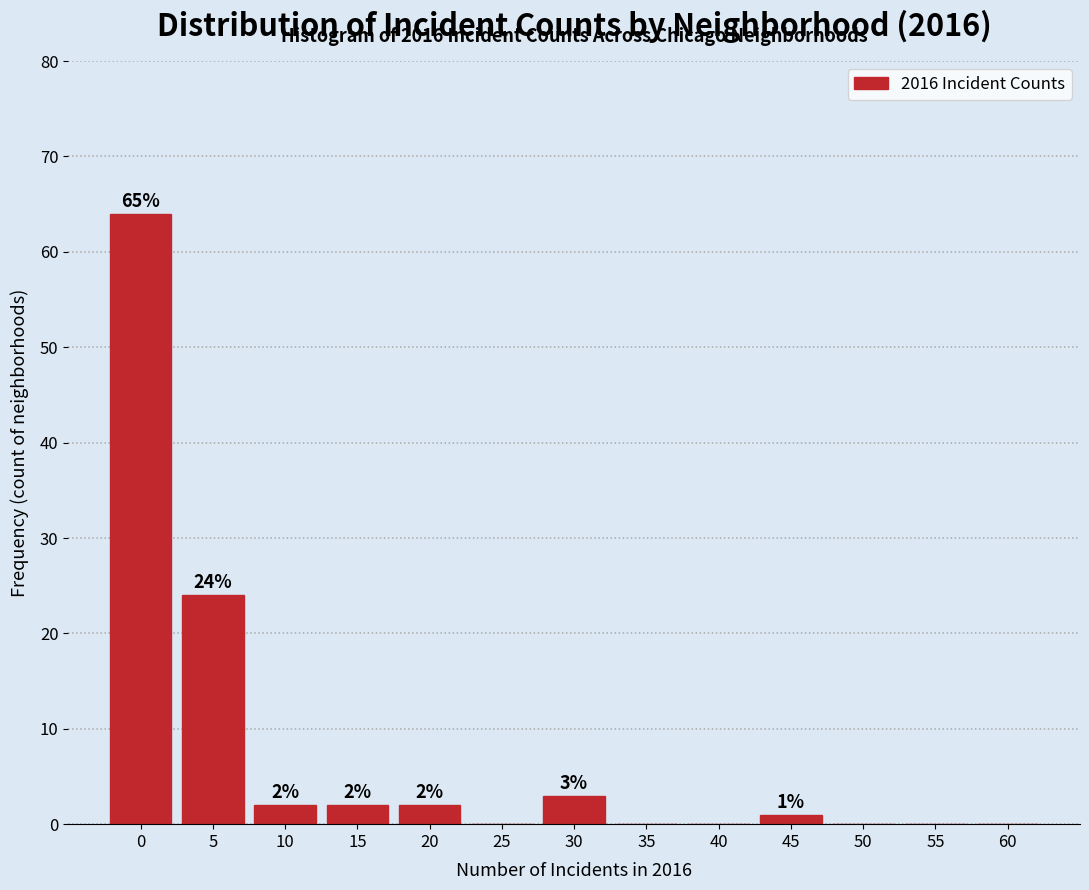

Reading left to right, transcribe all the data shown in this chart.

0=64	5=24	10=2	15=2	20=2	25=0	30=3	35=0	40=0	45=1	50=0	55=0	60=0